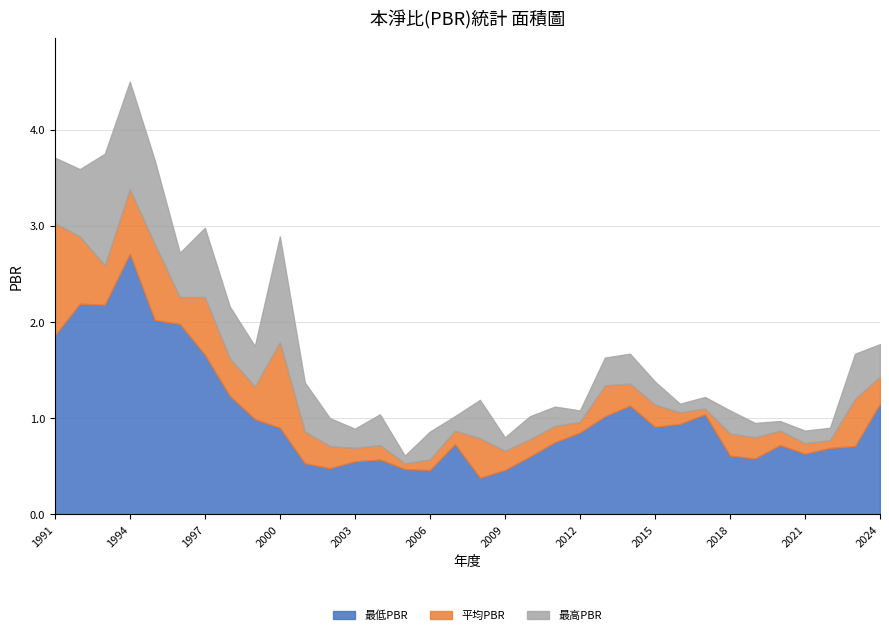

What value does the 最高PBR series have at 2019?

0.9